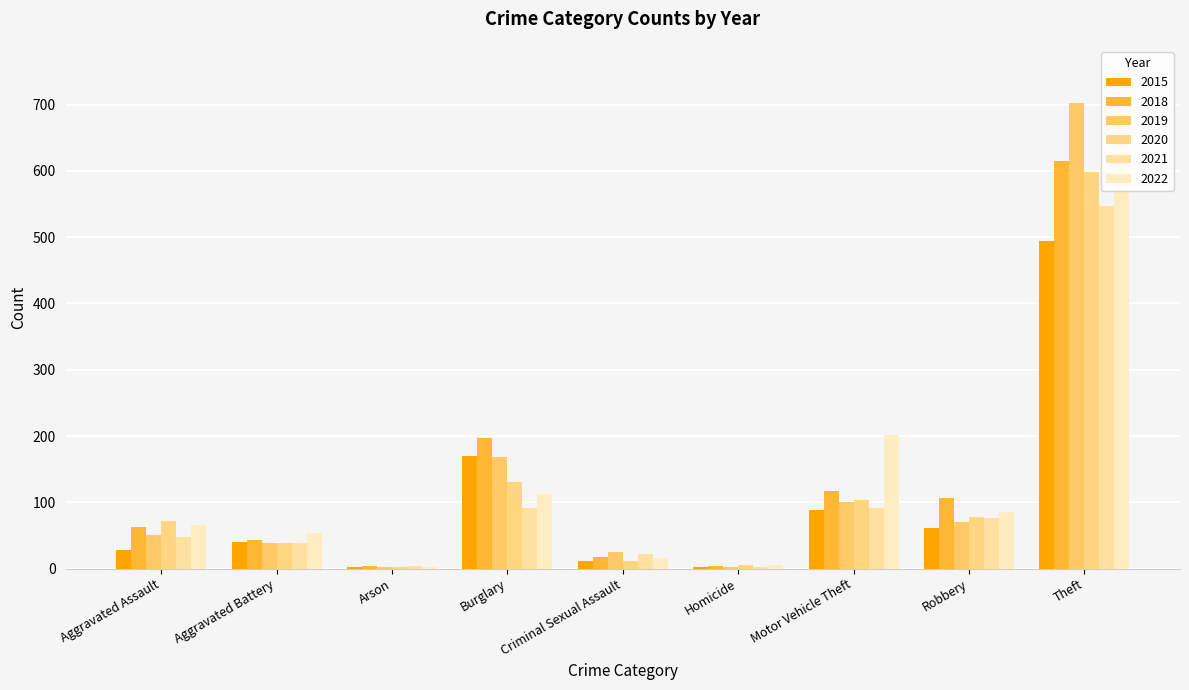

What is the sum of the 2022 values at Burglary and Robbery?

197